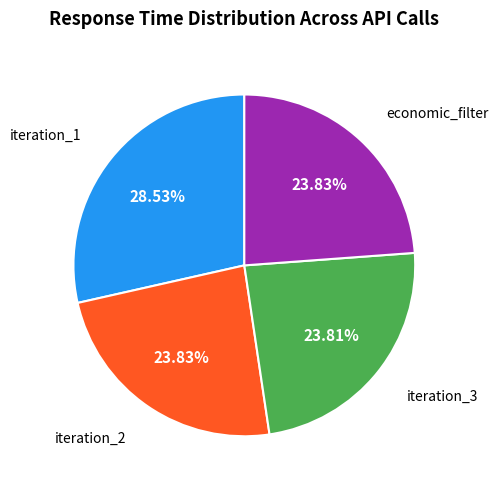

Is there any slice that represents more than half of the pie?

No